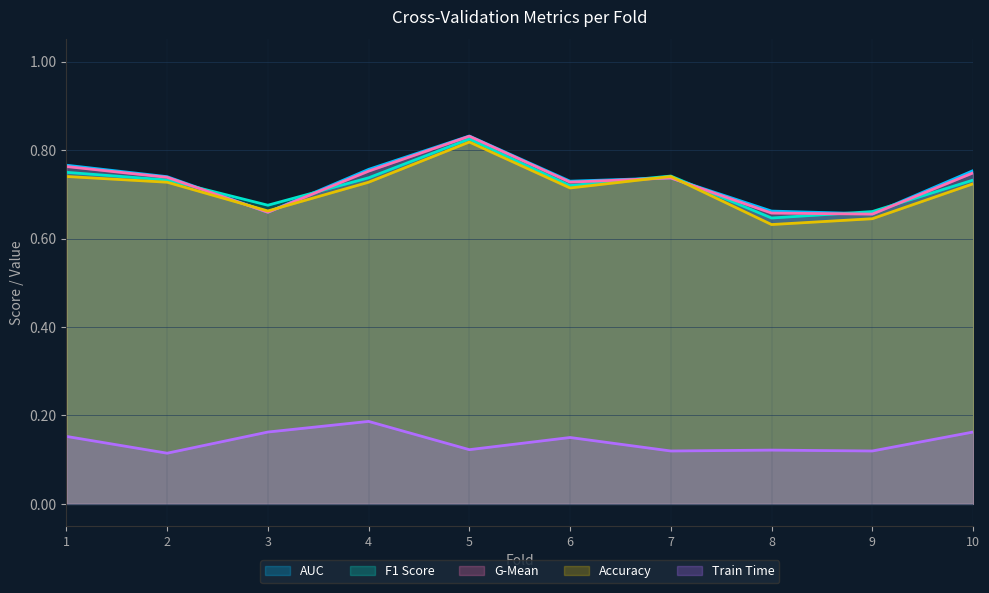

What value does the G-Mean series have at 9?

0.7